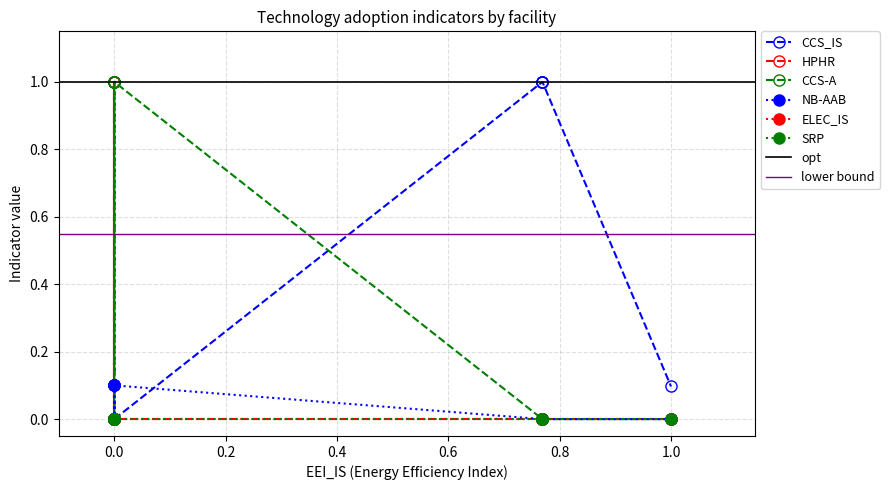

Is it true that SRP equals 0.0 at Alpacem Zement Peggau?

True